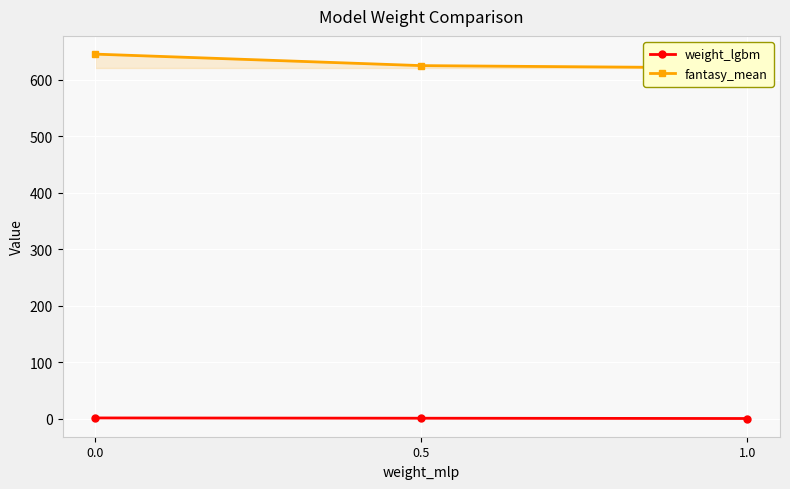

Rank the categories by weight_lgbm value from highest to lowest.

0.0, 0.5, 1.0